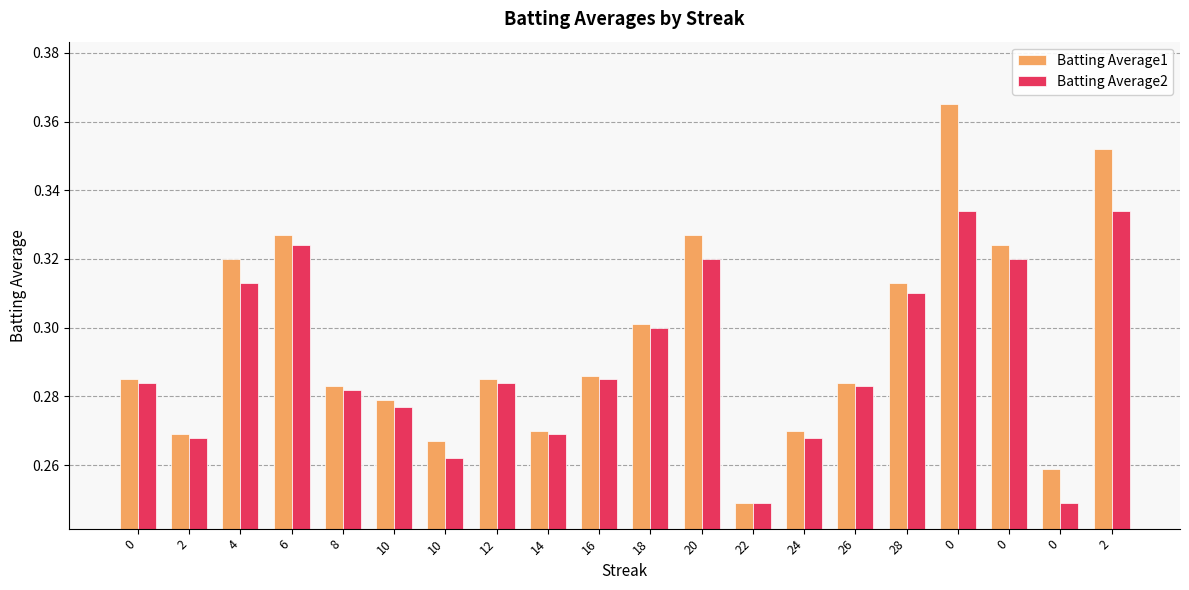

Count the Batting Average1 values in the range 0 to 1.

20